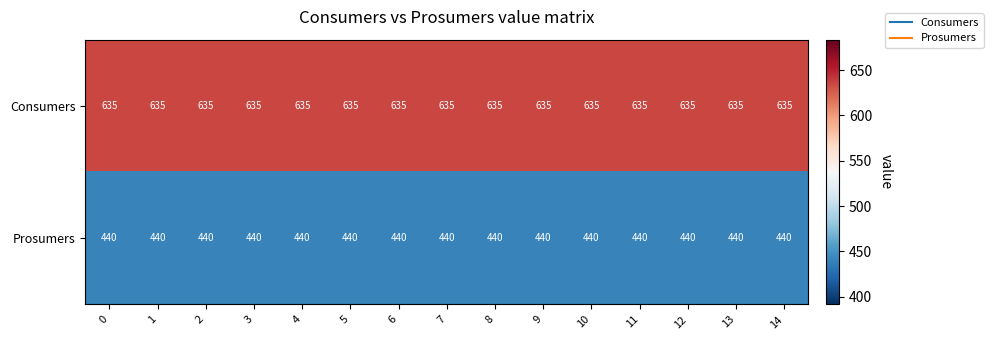

What is the maximum value shown in the chart?

635